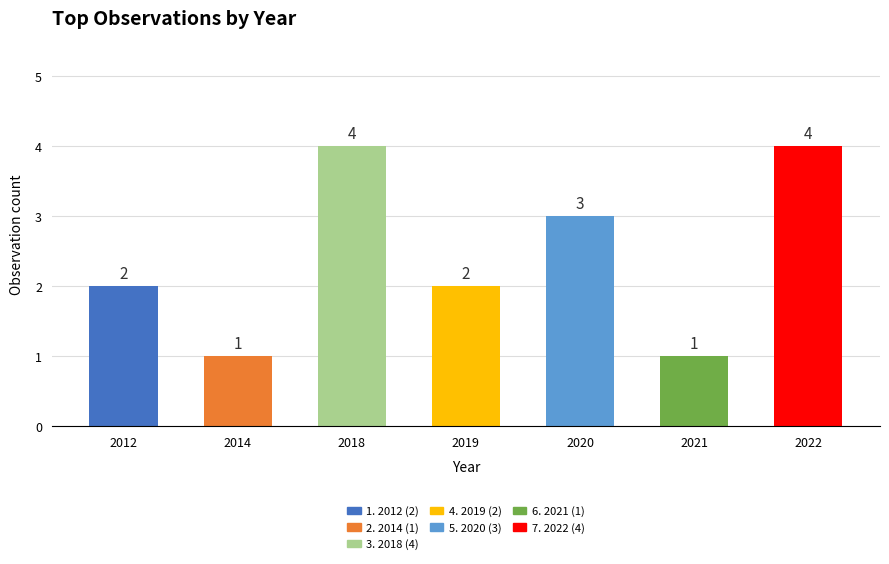

What is the difference between the values at 2014 and 2018?

3